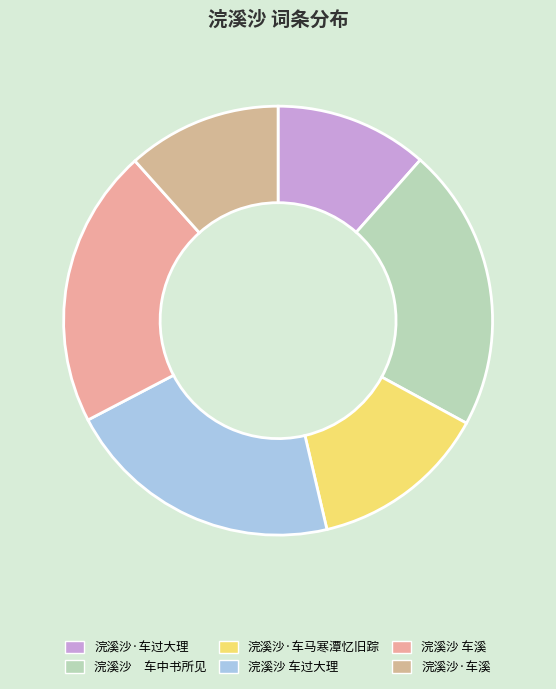

Is there a majority slice in this chart?

No